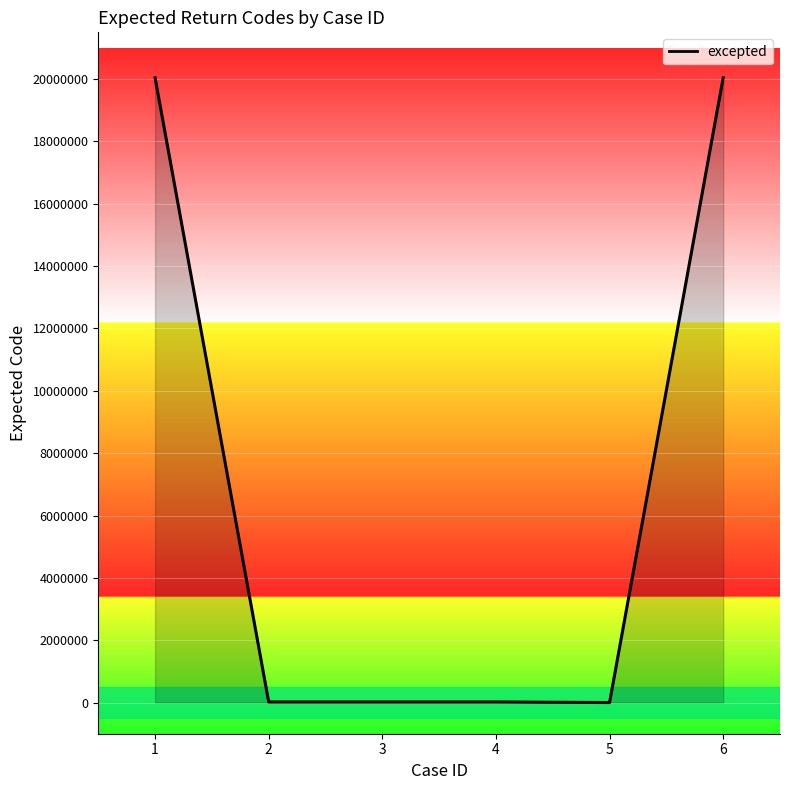

True or false: there are more than 2 points higher than both neighbors.

False